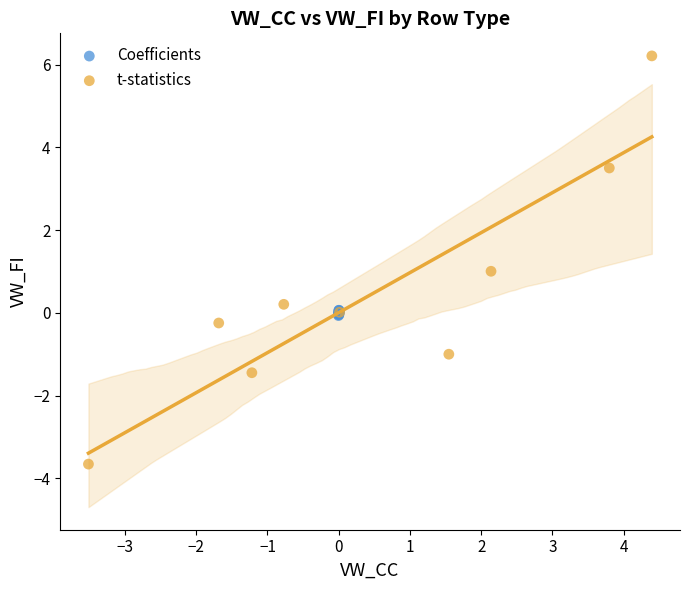

Which series reaches the maximum Y coordinate?

t-statistics